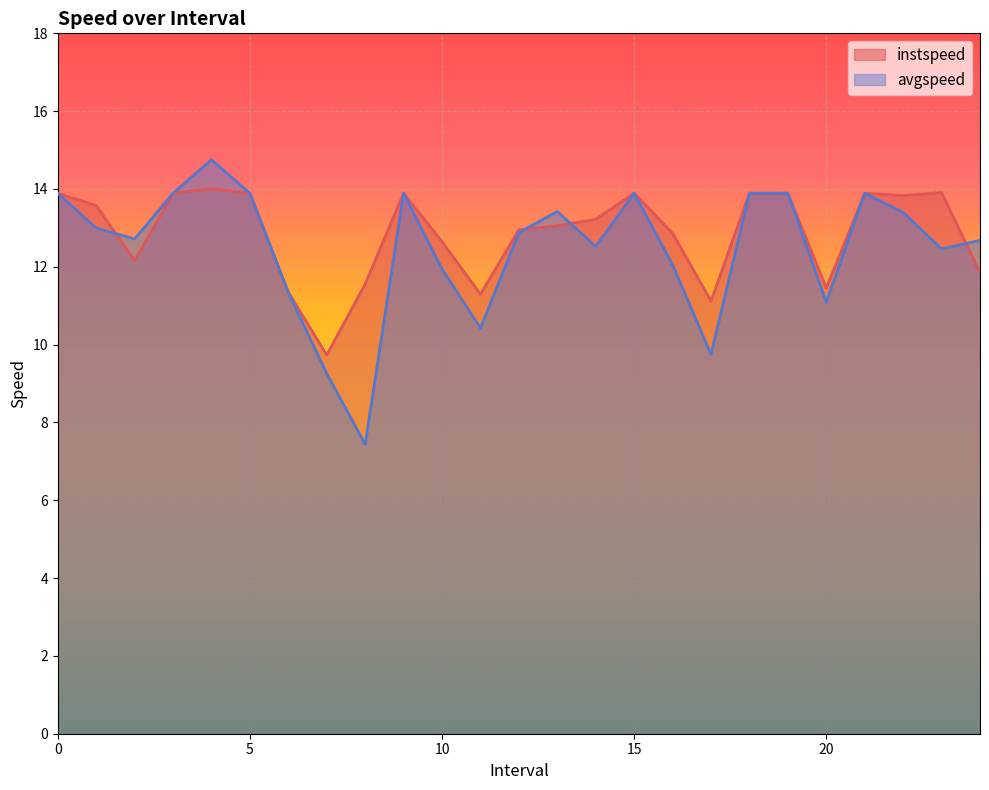

Reading right to left, what are all the values shown in this chart?

instspeed: 11.9	13.9	13.8	13.9	11.5	13.9	13.9	11.1	12.9	13.9	13.2	13.1	13.0	11.3	12.6	13.9	11.6	9.7	11.3	13.9	14.0	13.9	12.2	13.6	13.9
avgspeed: 12.7	12.5	13.4	13.9	11.1	13.9	13.9	9.7	12.1	13.9	12.5	13.4	12.9	10.4	11.9	13.9	7.4	9.3	11.3	13.9	14.8	13.9	12.7	13.0	13.9